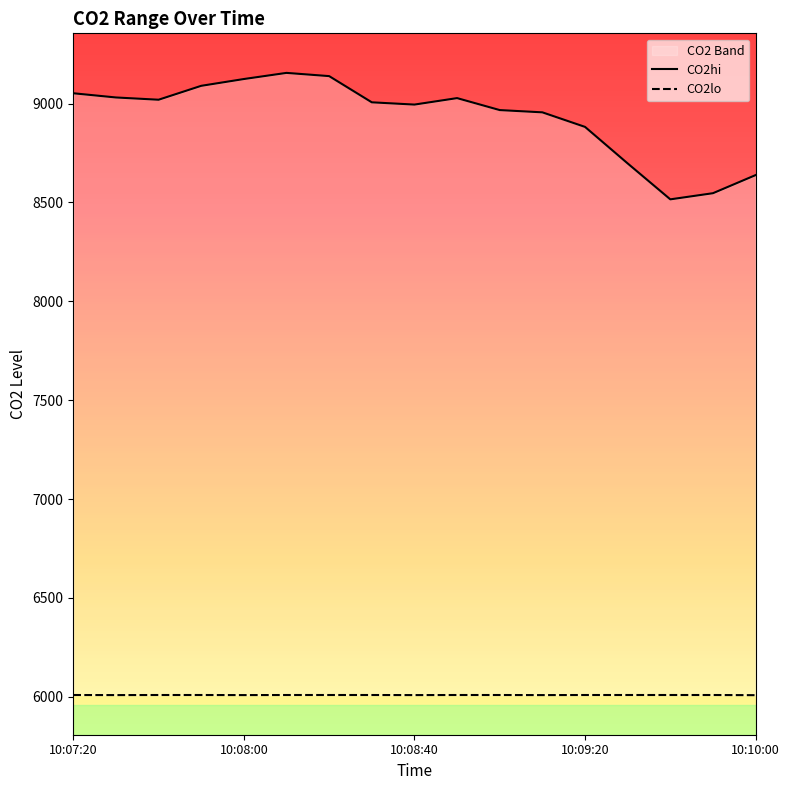

At which category does the chart reach its minimum across all series?

10:10:00